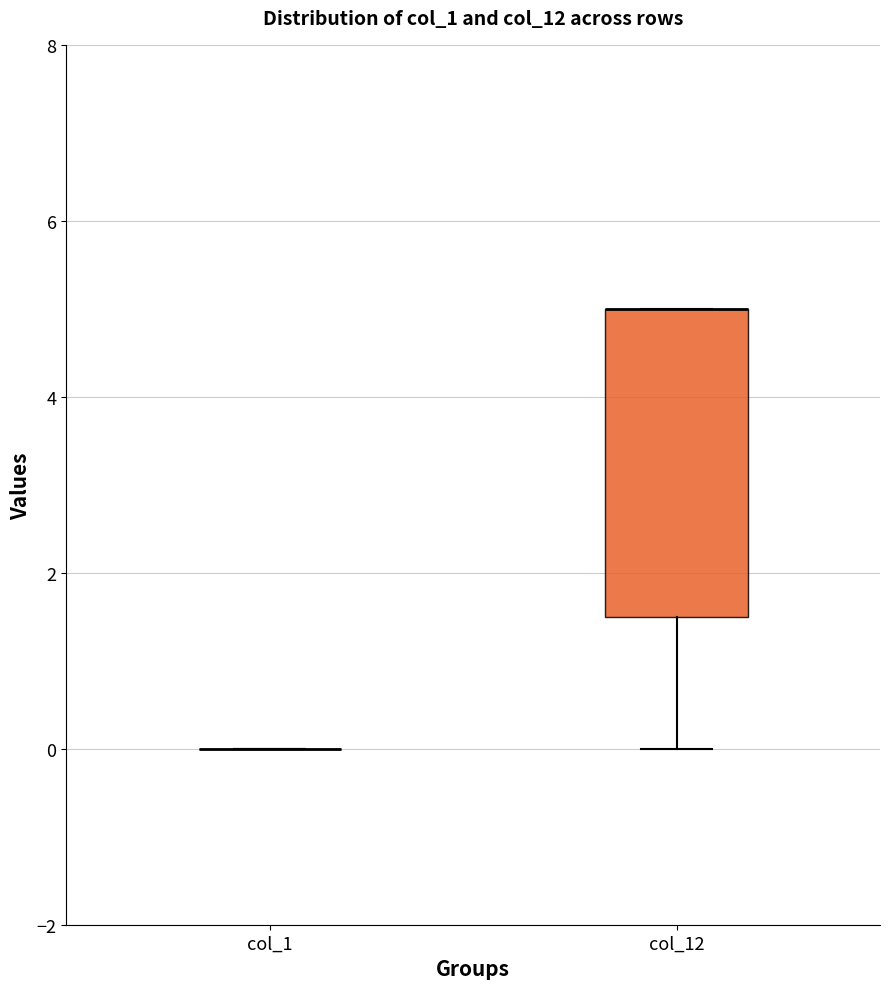

Which box is the tallest, from its lower edge to its upper edge?

col_12